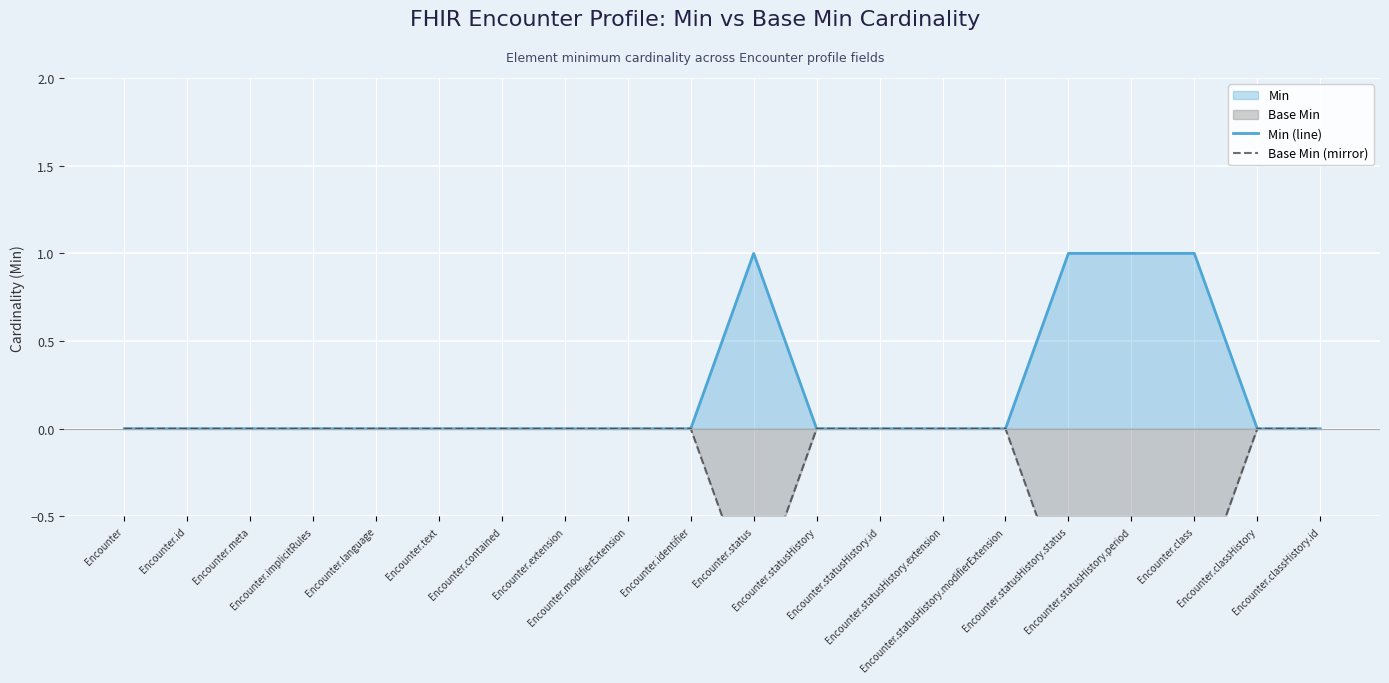

Reading left to right, transcribe all the data shown in this chart.

Min (line): Encounter=0	Encounter.id=0	Encounter.meta=0	Encounter.implicitRules=0	Encounter.language=0	Encounter.text=0	Encounter.contained=0	Encounter.extension=0	Encounter.modifierExtension=0	Encounter.identifier=0	Encounter.status=1	Encounter.statusHistory=0	Encounter.statusHistory.id=0	Encounter.statusHistory.extension=0	Encounter.statusHistory.modifierExtension=0	Encounter.statusHistory.status=1	Encounter.statusHistory.period=1	Encounter.class=1	Encounter.classHistory=0	Encounter.classHistory.id=0
Base Min (mirror): Encounter=0	Encounter.id=0	Encounter.meta=0	Encounter.implicitRules=0	Encounter.language=0	Encounter.text=0	Encounter.contained=0	Encounter.extension=0	Encounter.modifierExtension=0	Encounter.identifier=0	Encounter.status=-1	Encounter.statusHistory=0	Encounter.statusHistory.id=0	Encounter.statusHistory.extension=0	Encounter.statusHistory.modifierExtension=0	Encounter.statusHistory.status=-1	Encounter.statusHistory.period=-1	Encounter.class=-1	Encounter.classHistory=0	Encounter.classHistory.id=0